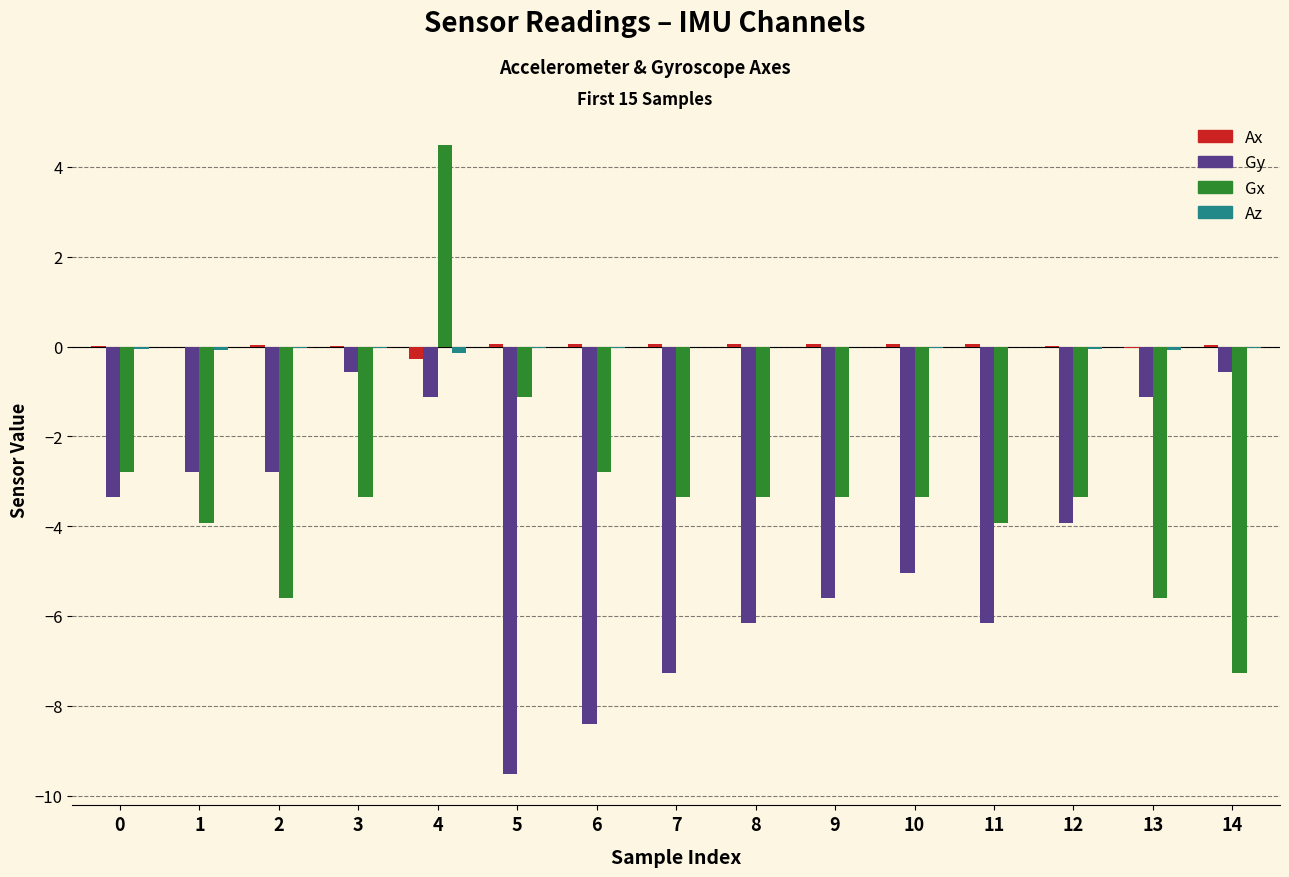

Is it true that Gy equals -9.5 at 5?

True